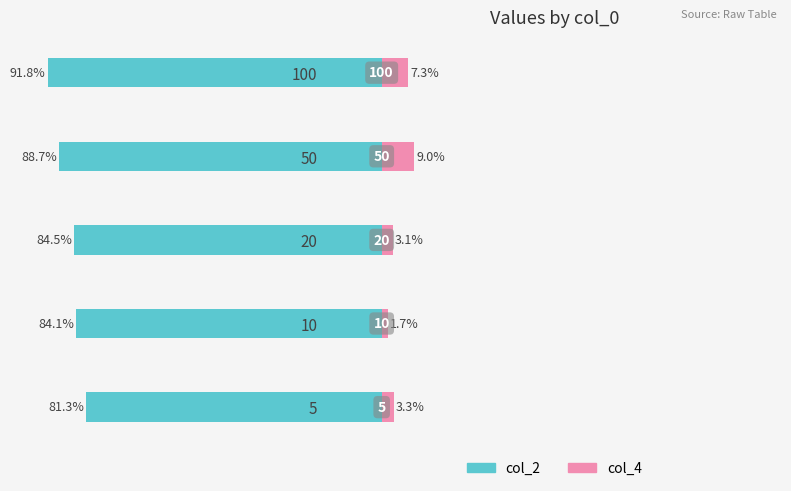

Does the chart contain any negative values?

Yes